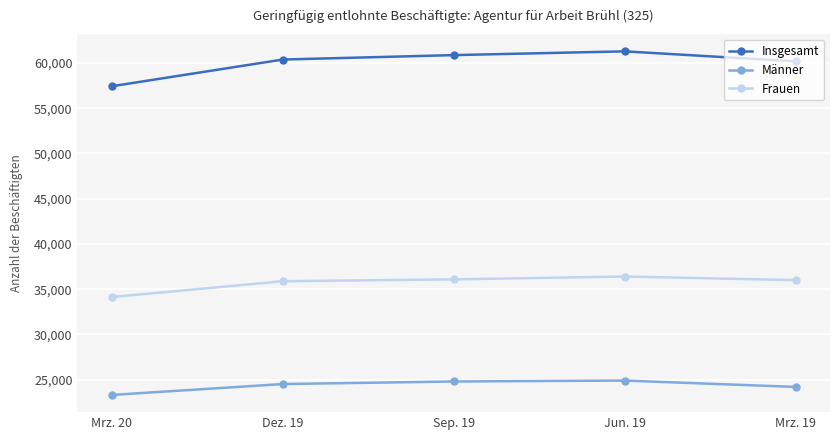

What is the approximate value of Insgesamt at Jun. 19, to the nearest 10?

61290